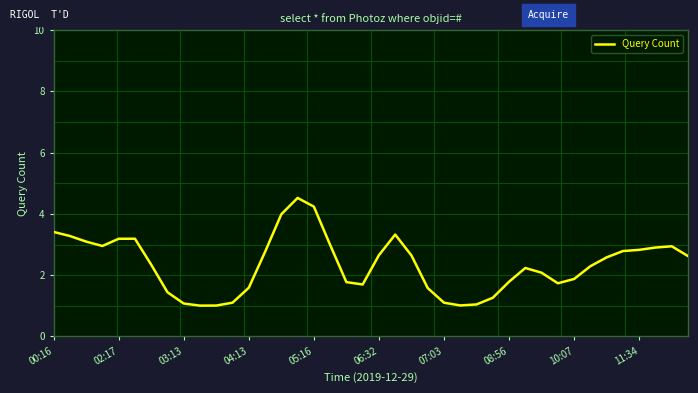

What is the difference between the maximum and minimum values?

3.5